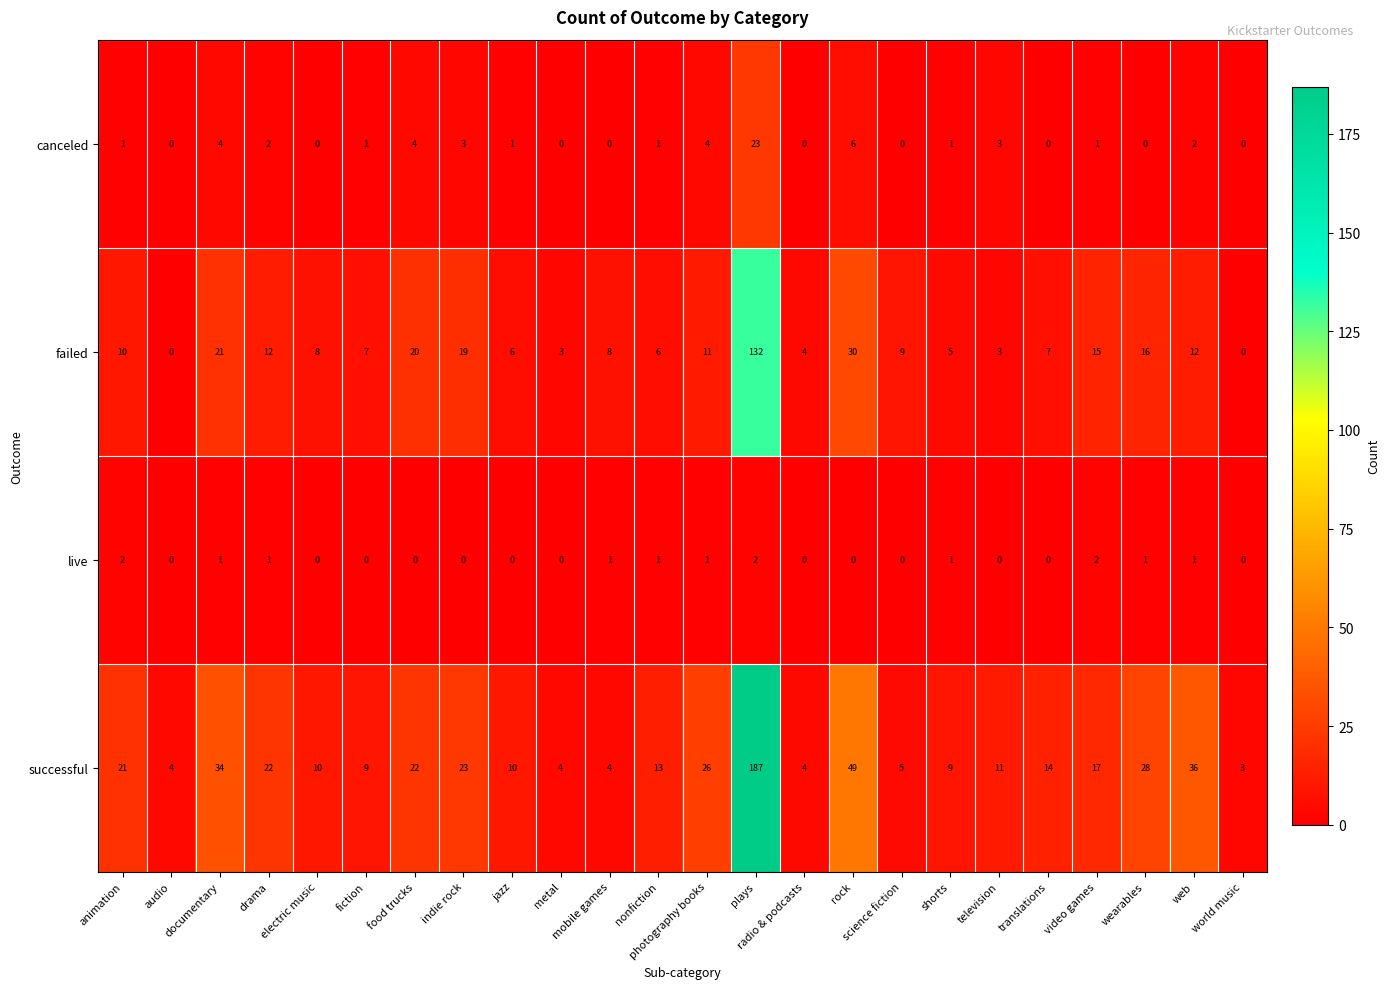

What is the greatest value displayed?

187